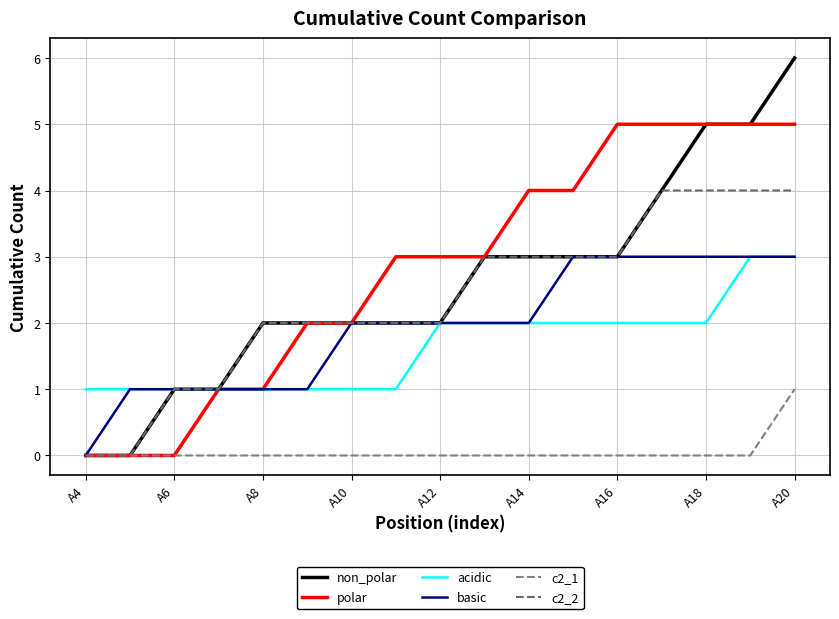

Where does the acidic series first go above 2?

15